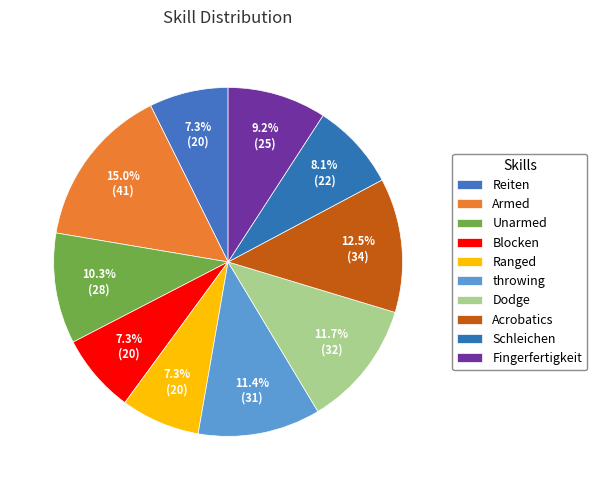

How many segments does this pie chart have?

10